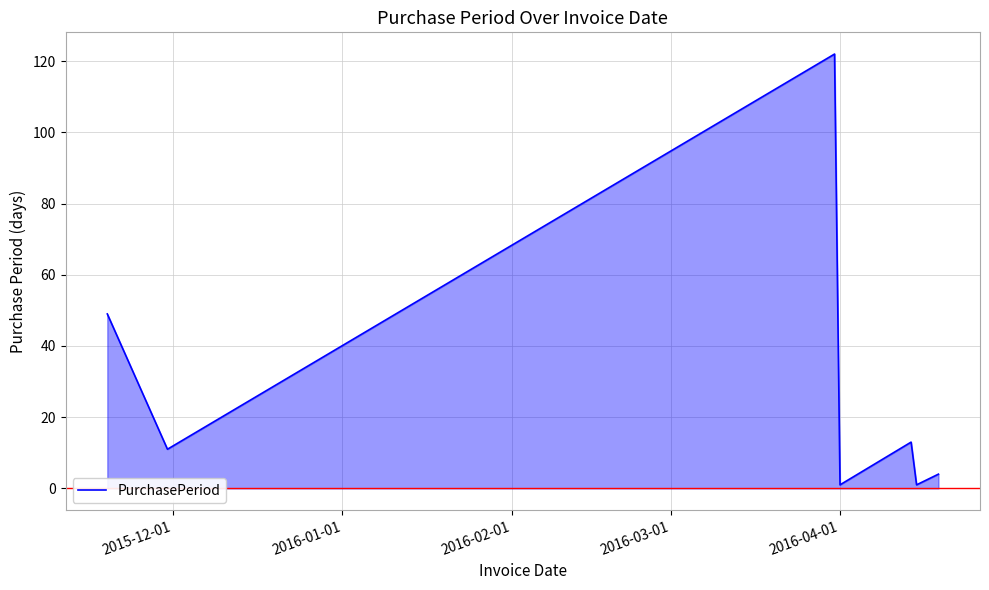

What is the sum of all values?

201